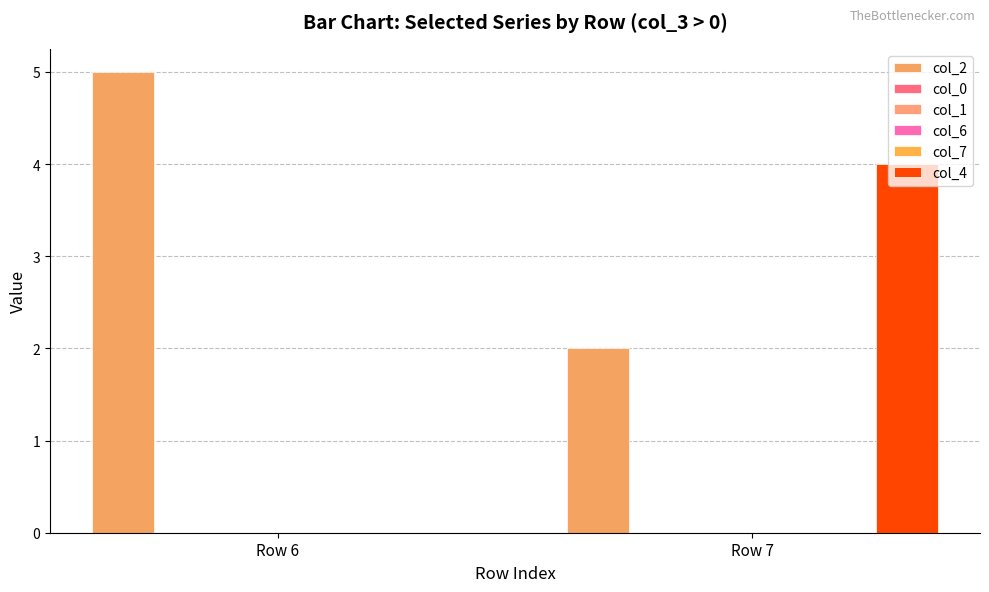

At which category does the chart reach its peak across all series?

Row 6